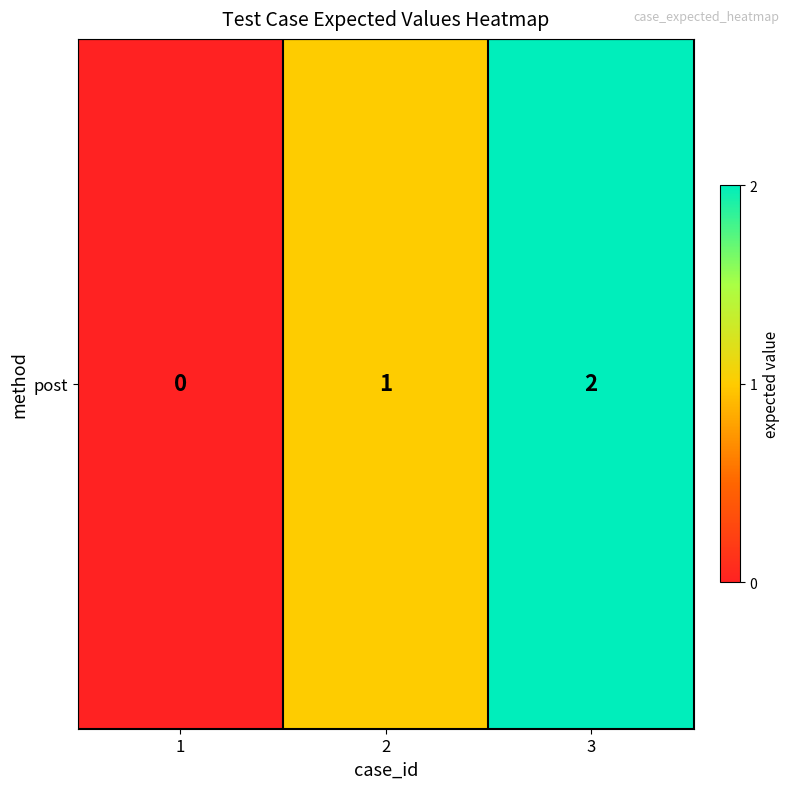

What is the approximate value at 2?

1